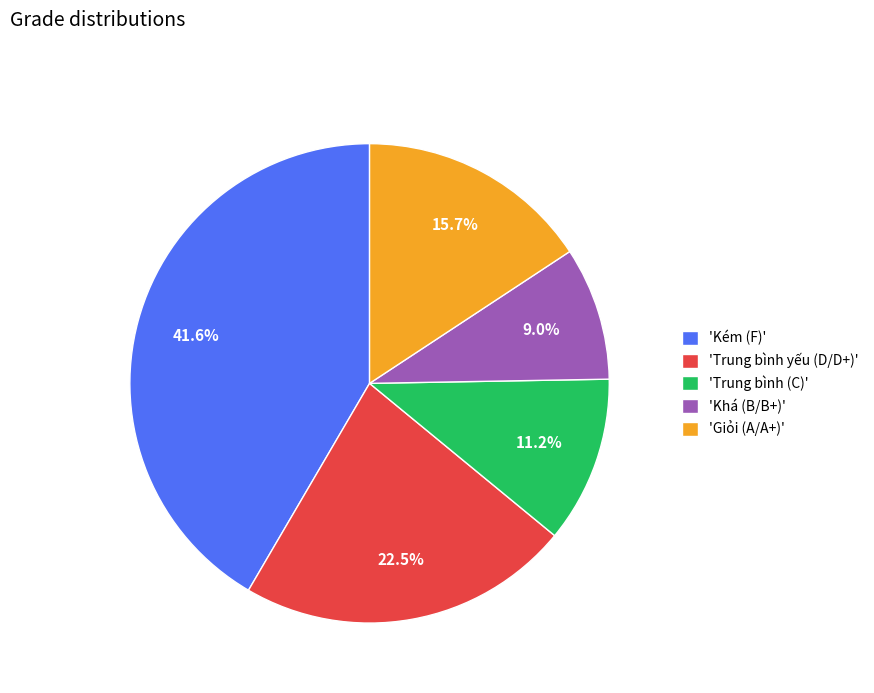

Which slice is the smallest?

'Khá (B/B+)'